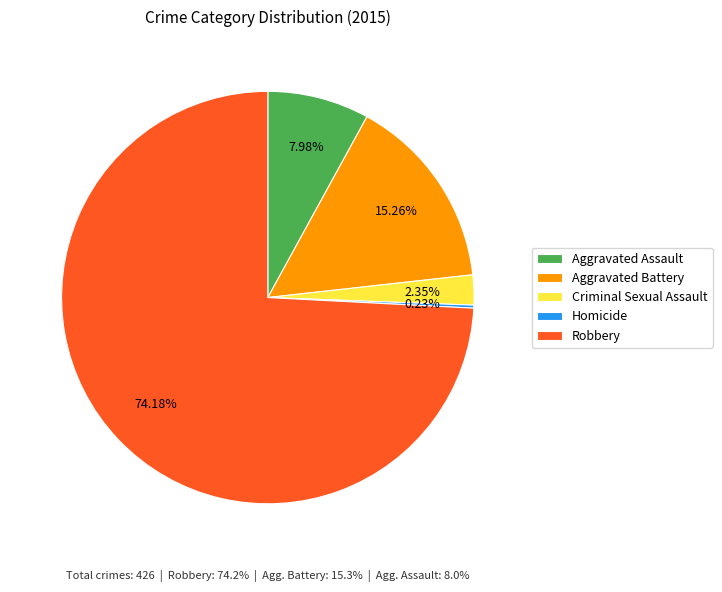

Which slice represents more than half of the pie?

Robbery